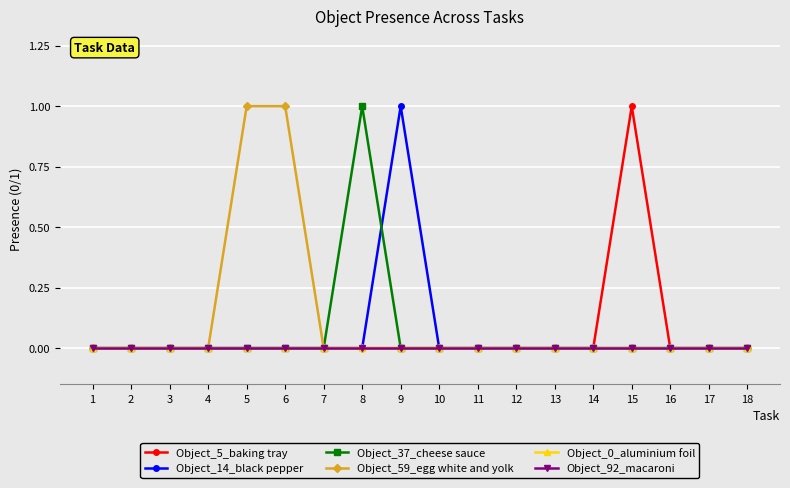

Is this an area chart (filled region under the line)?

No